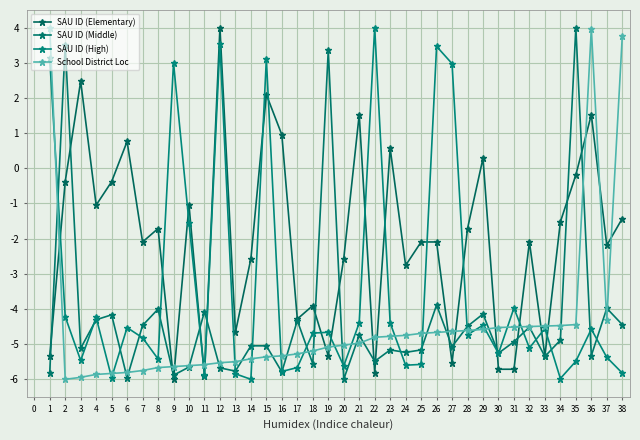

Count the number of data series in this chart.

4